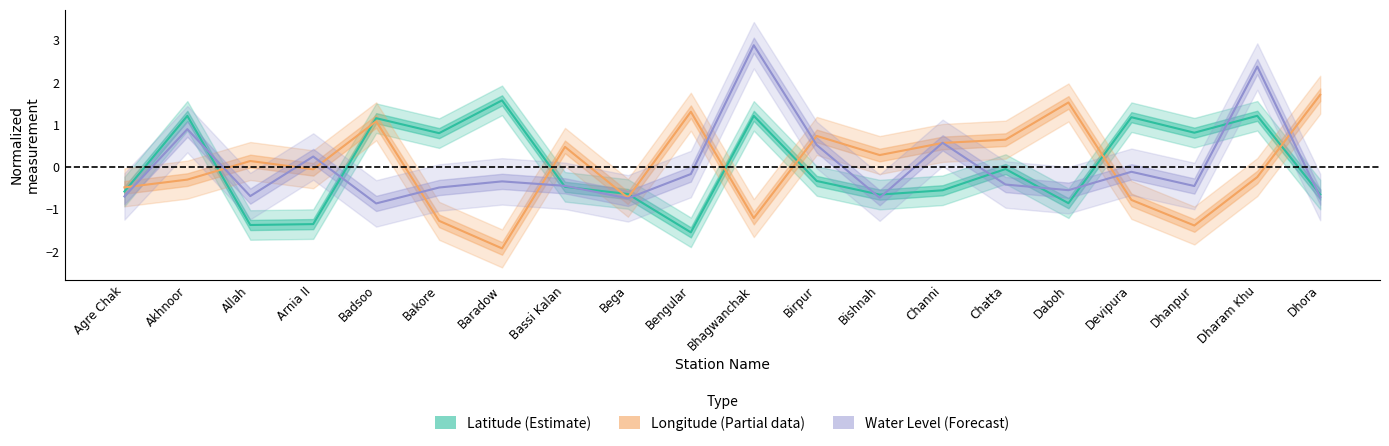

Read the Longitude (Partial) value at Bassi Kalan.

0.5